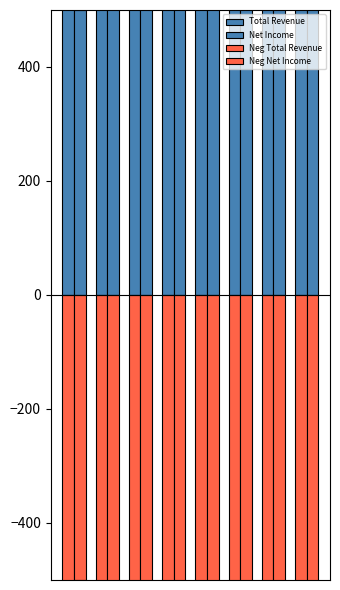

At how many categories does at least one series exceed -31795?

8